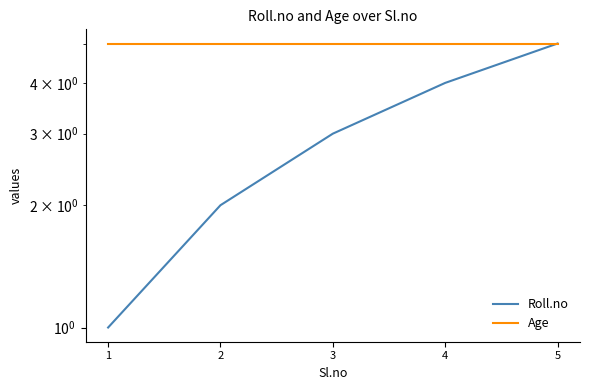

Which series changed the most between 1 and 2?

Roll.no